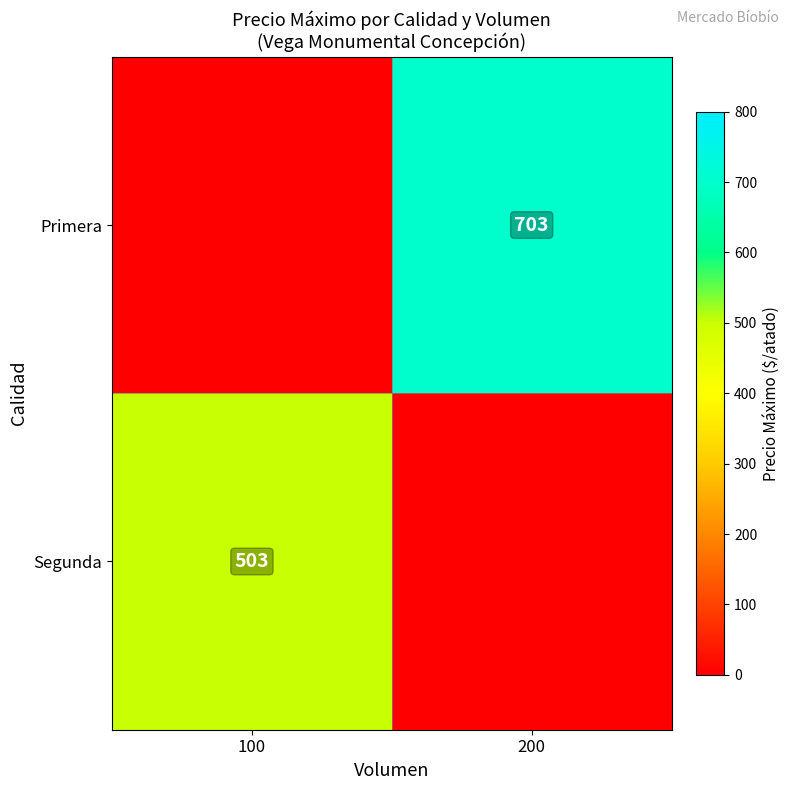

What is the total value across all series at 200?

702.6